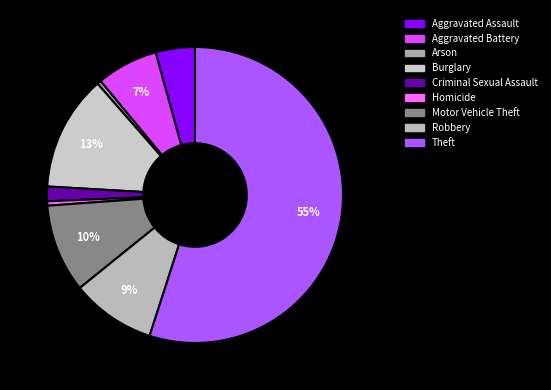

What is the change in value from Arson to Robbery?

+9190